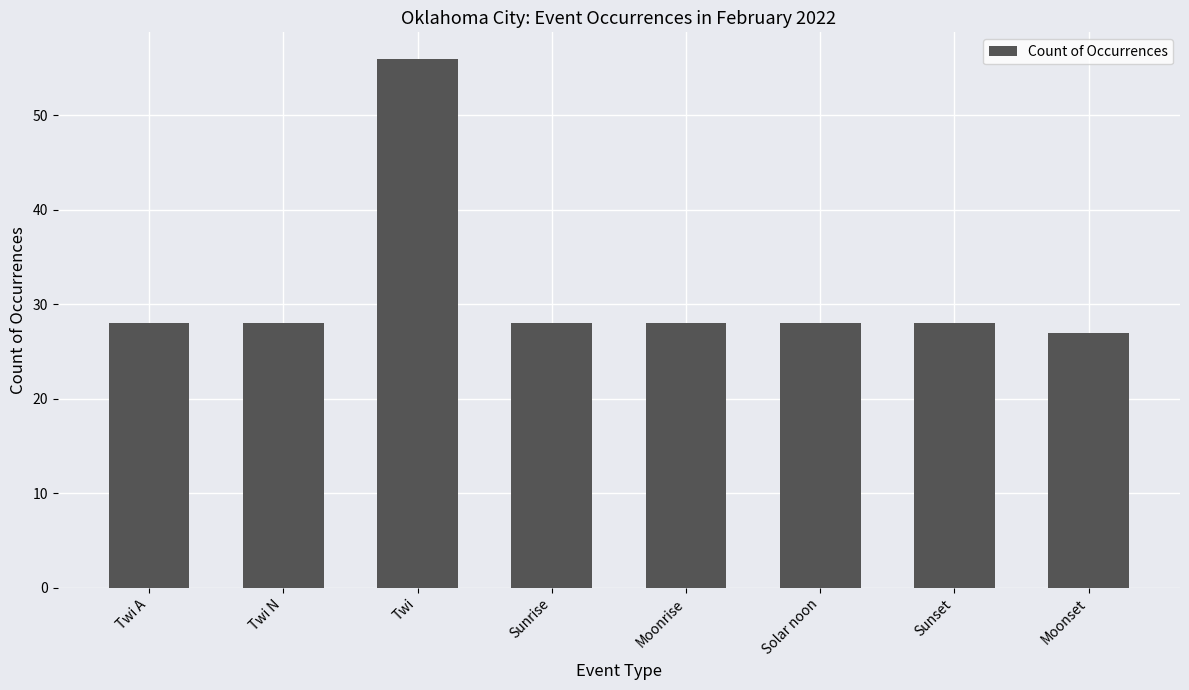

Reading left to right, list all the values displayed in this chart.

Twi A=28	Twi N=28	Twi=56	Sunrise=28	Moonrise=28	Solar noon=28	Sunset=28	Moonset=27